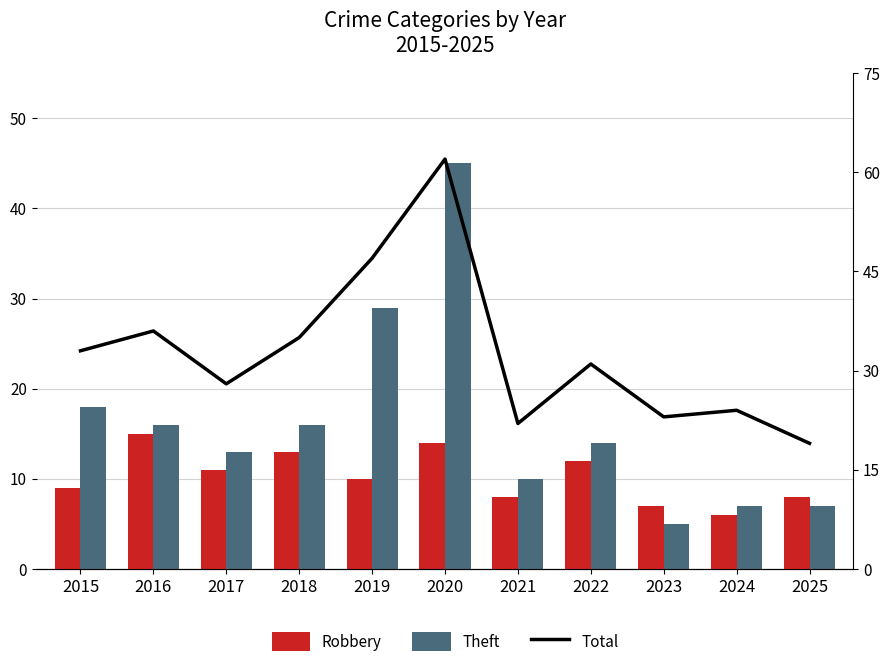

Reading left to right, extract all data points from this chart.

Robbery: 9	15	11	13	10	14	8	12	7	6	8
Theft: 18	16	13	16	29	45	10	14	5	7	7
Total: 33	36	28	35	47	62	22	31	23	24	19